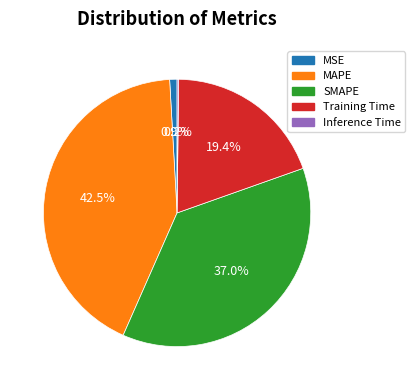

True or false: SMAPE accounts for 37% of the total.

True